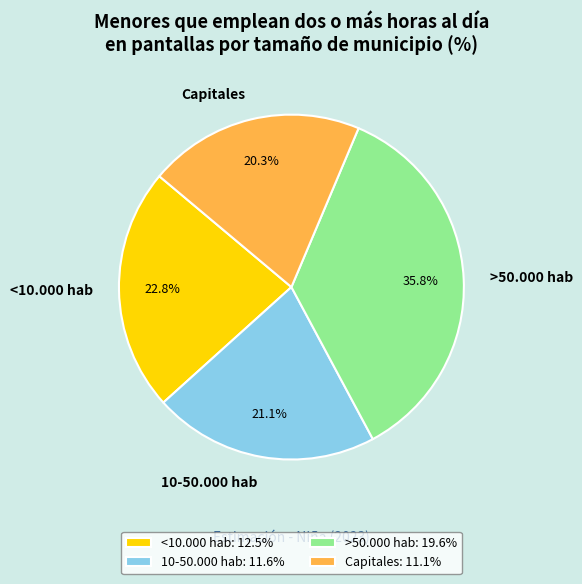

What percentage do Capitales and >50.000 hab together represent?

56.1%